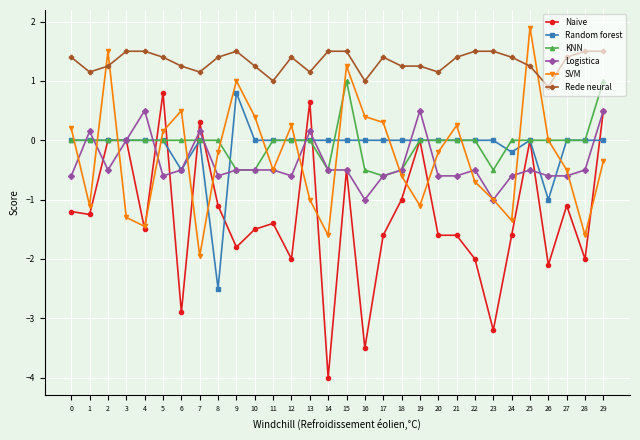

Does the chart have visible grid lines?

Yes